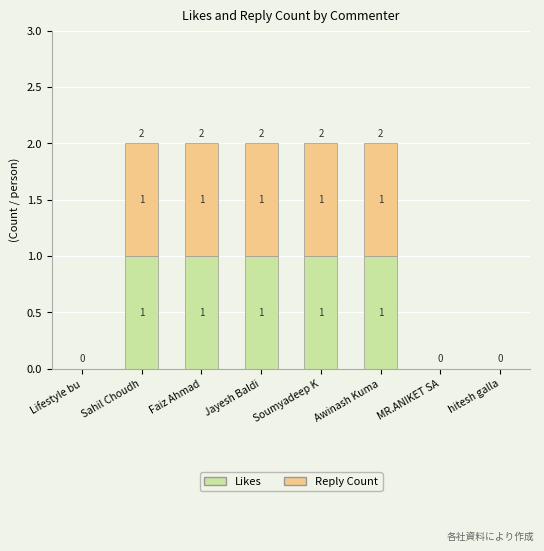

What is the sum of all Likes values?

5